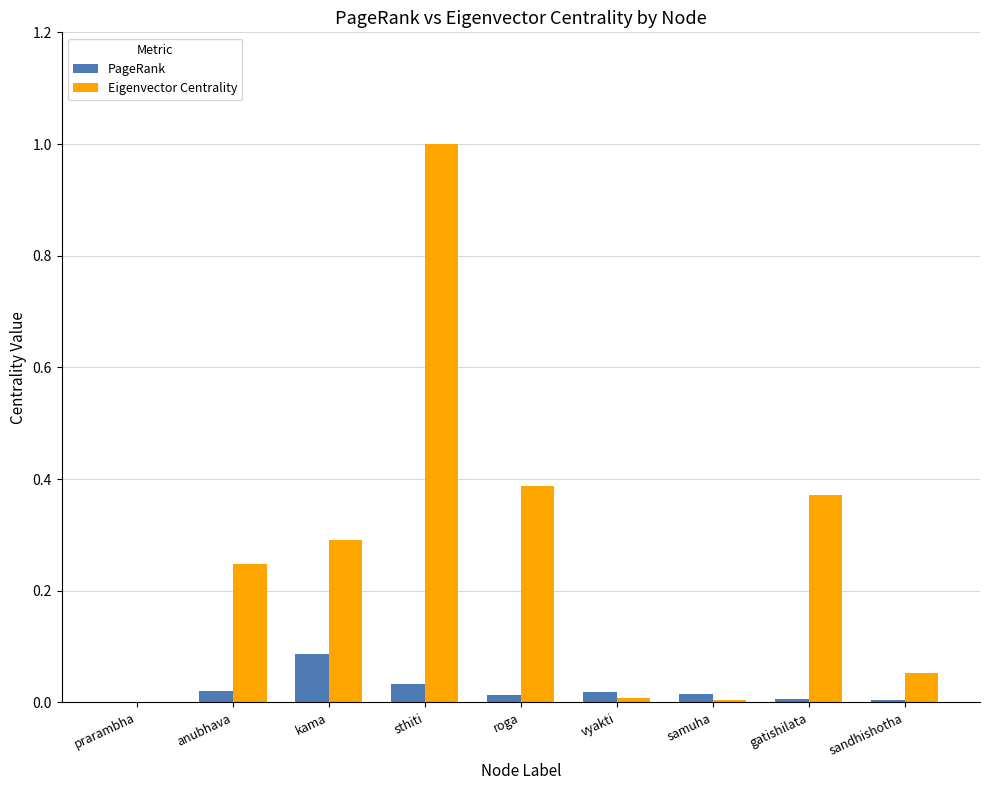

True or false: Eigenvector Centrality has a value of 0.0 at prarambha.

True